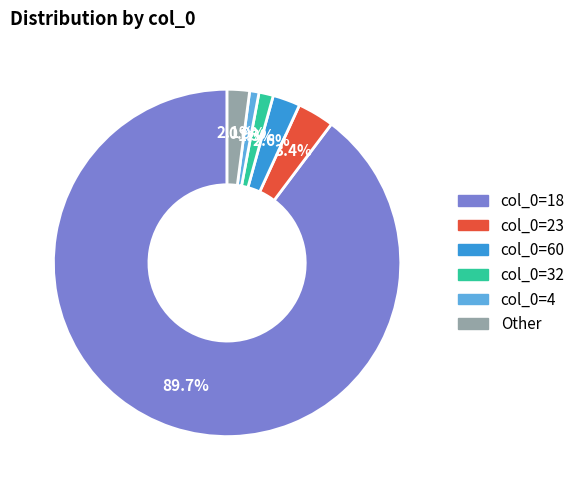

Does any single category account for the majority?

Yes